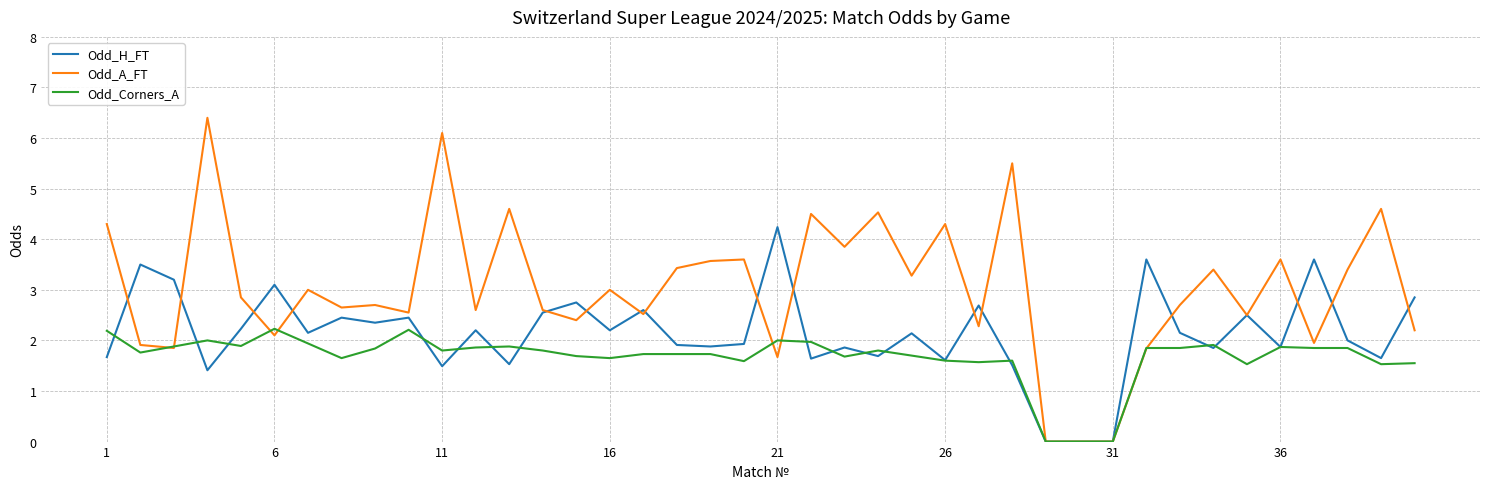

List the series in order of their overall mean, lowest first.

Odd_Corners_A, Odd_H_FT, Odd_A_FT